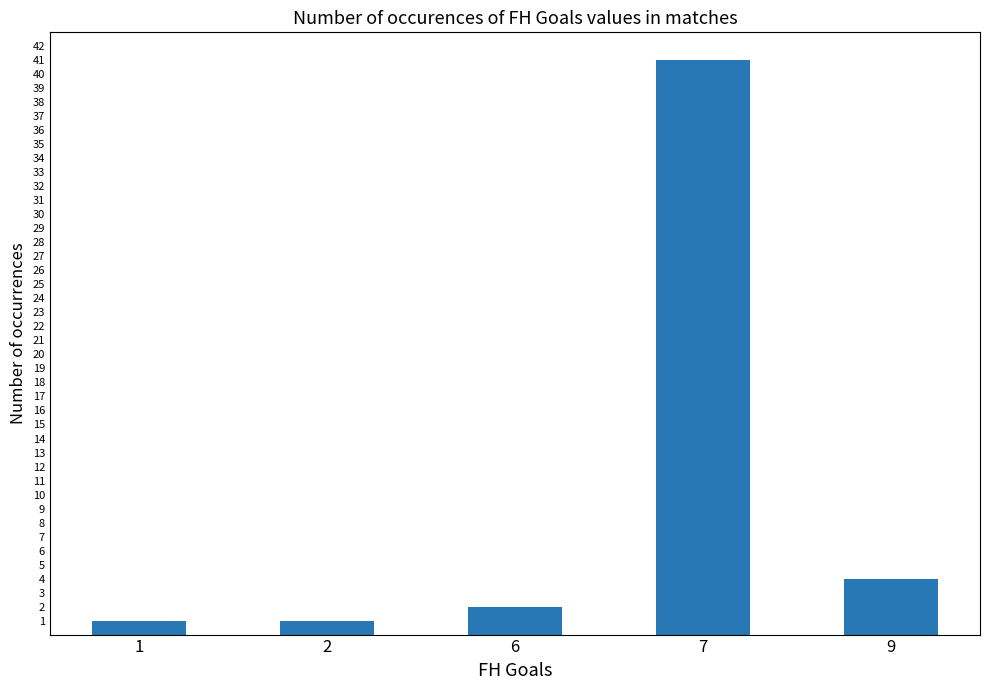

What is the difference between the second highest and minimum values?

3